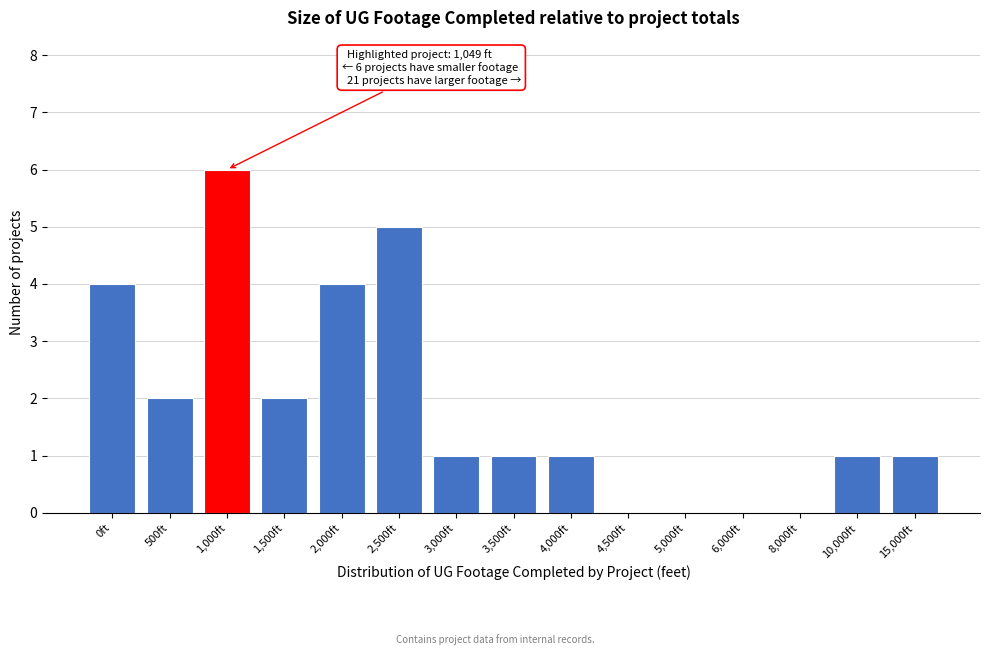

Reading right to left, transcribe all the data shown in this chart.

15,000ft=1	10,000ft=1	8,000ft=0	6,000ft=0	5,000ft=0	4,500ft=0	4,000ft=1	3,500ft=1	3,000ft=1	2,500ft=5	2,000ft=4	1,500ft=2	1,000ft=6	500ft=2	0ft=4